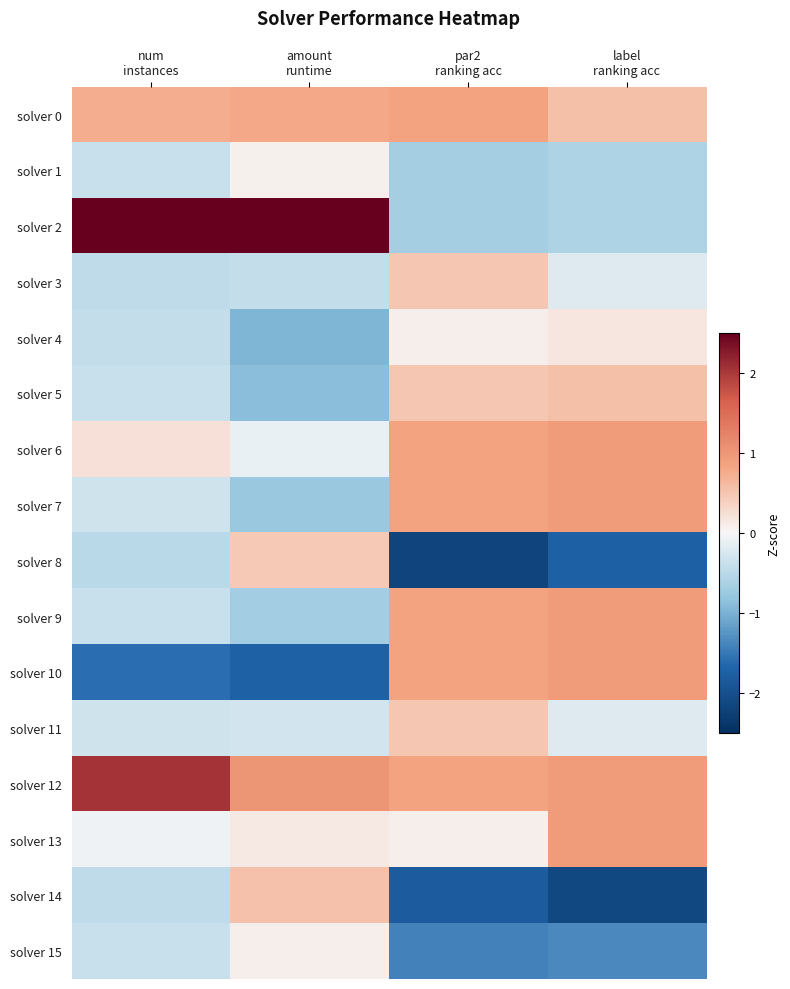

What is the smallest value displayed?

-2.2